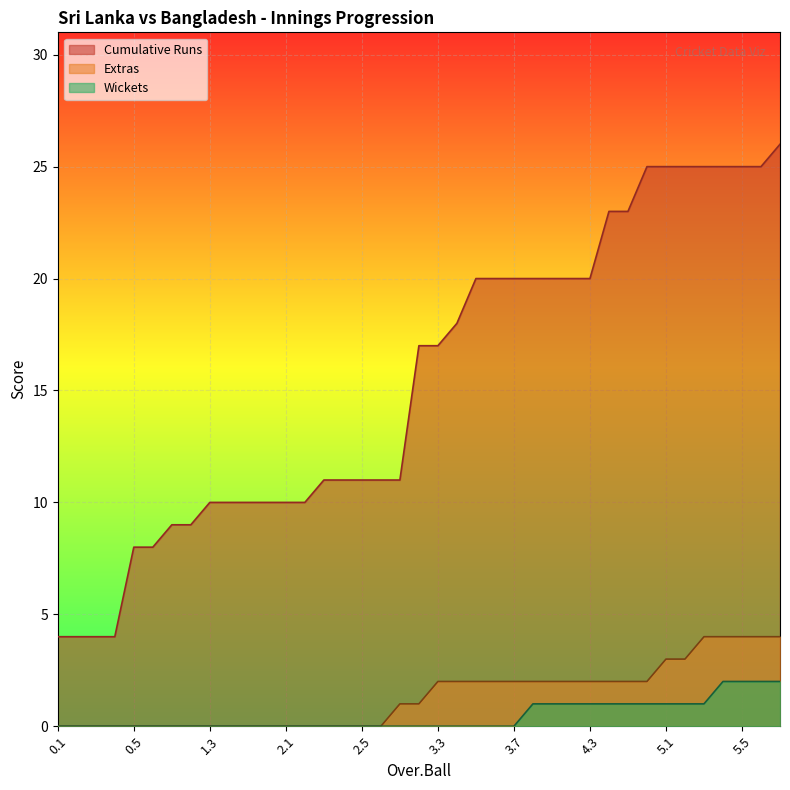

At which label does Cumulative Runs first exceed 17?

3.4